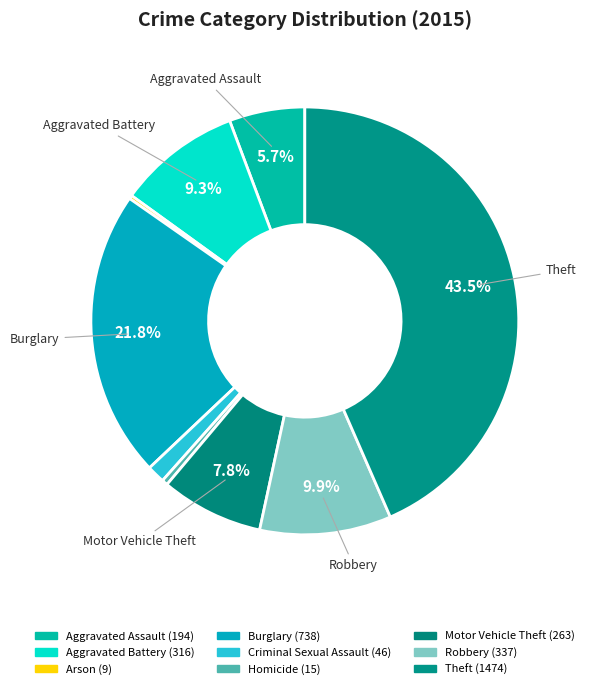

Does Arson represent more than half of the total?

No